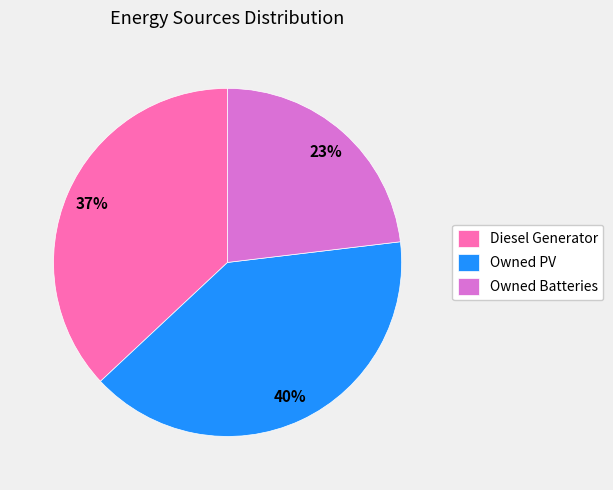

To the nearest percent, what is the average slice percentage?

33%